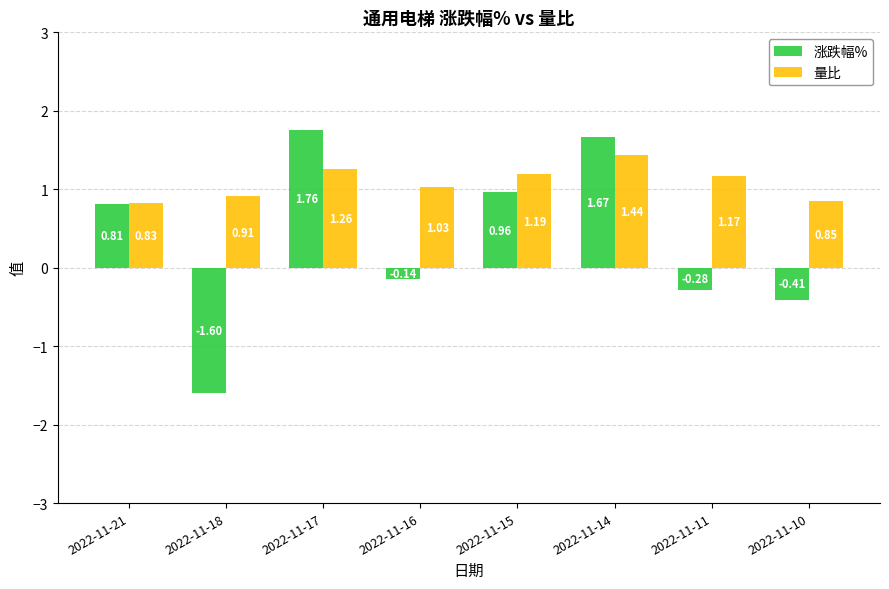

What are all the series names shown in the legend?

涨跌幅%, 量比